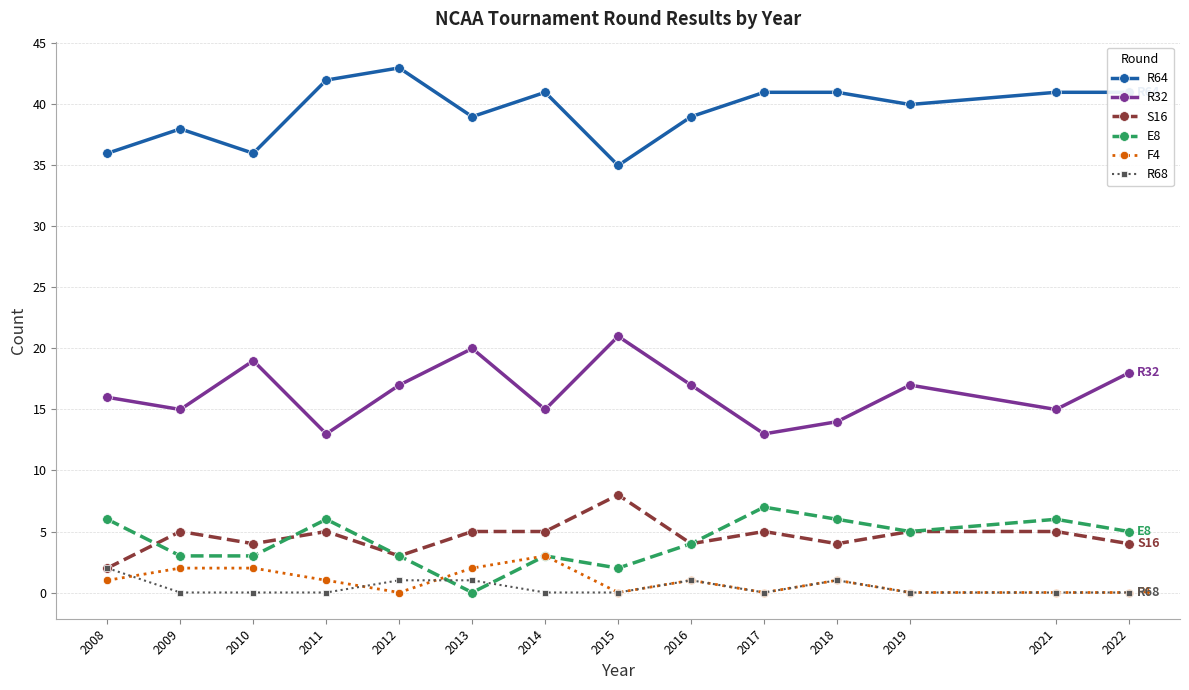

What is the difference between the highest and lowest values at 2012?

43